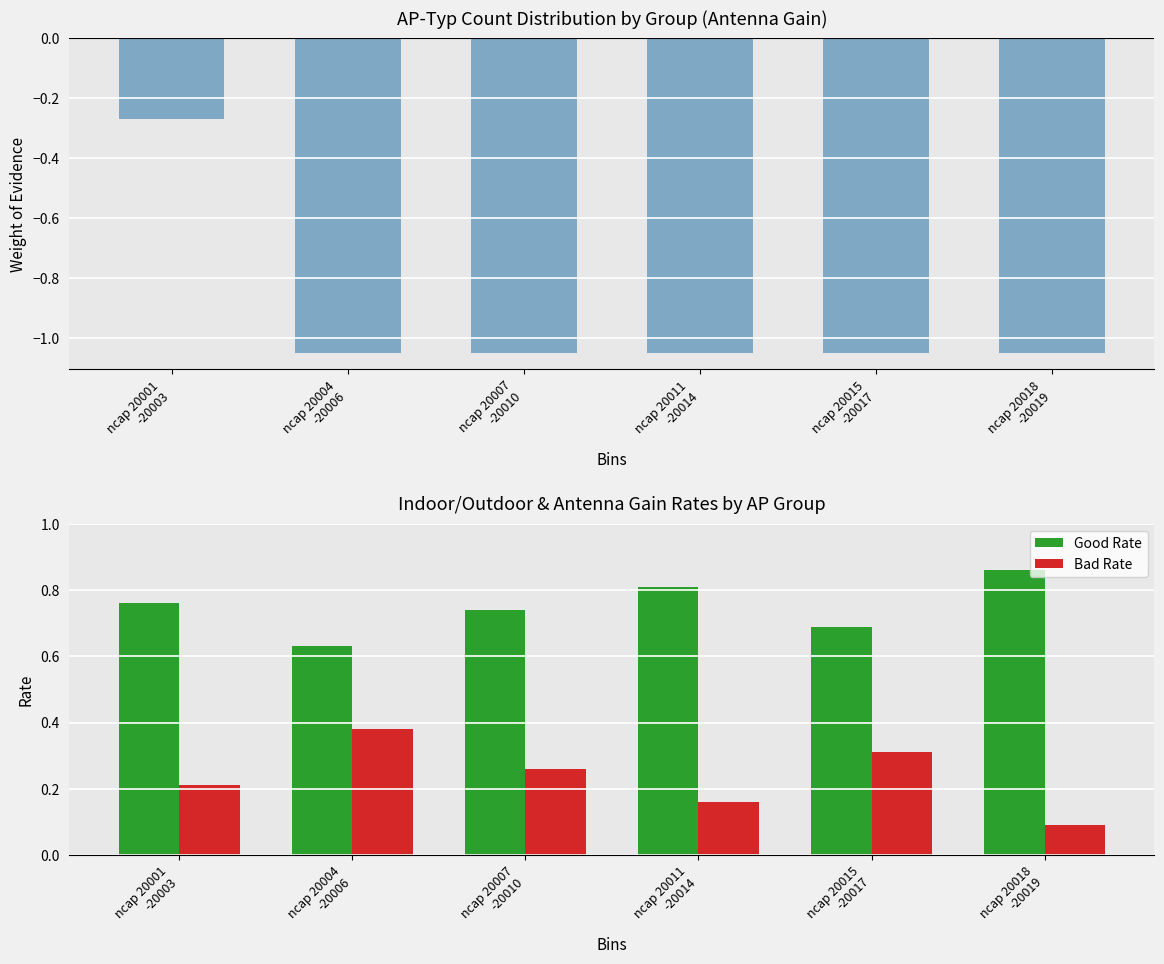

Between ncap 20004
-20006 and ncap 20007
-20010, which series saw the biggest shift?

Bad Rate